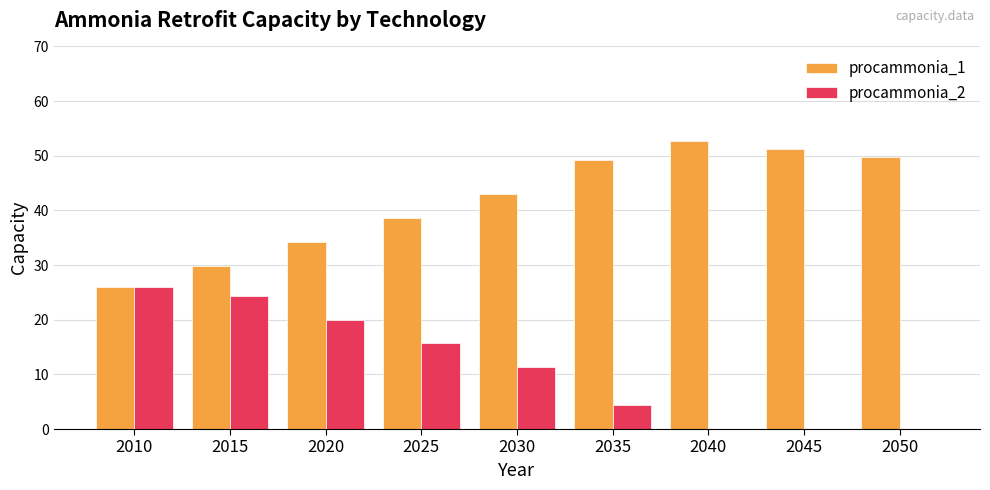

Reading right to left, extract all data points from this chart.

procammonia_1: 49.8	51.3	52.7	49.2	43.0	38.6	34.2	29.9	26.0
procammonia_2: 0.0	0.0	0.0	4.3	11.4	15.7	20.0	24.4	26.0